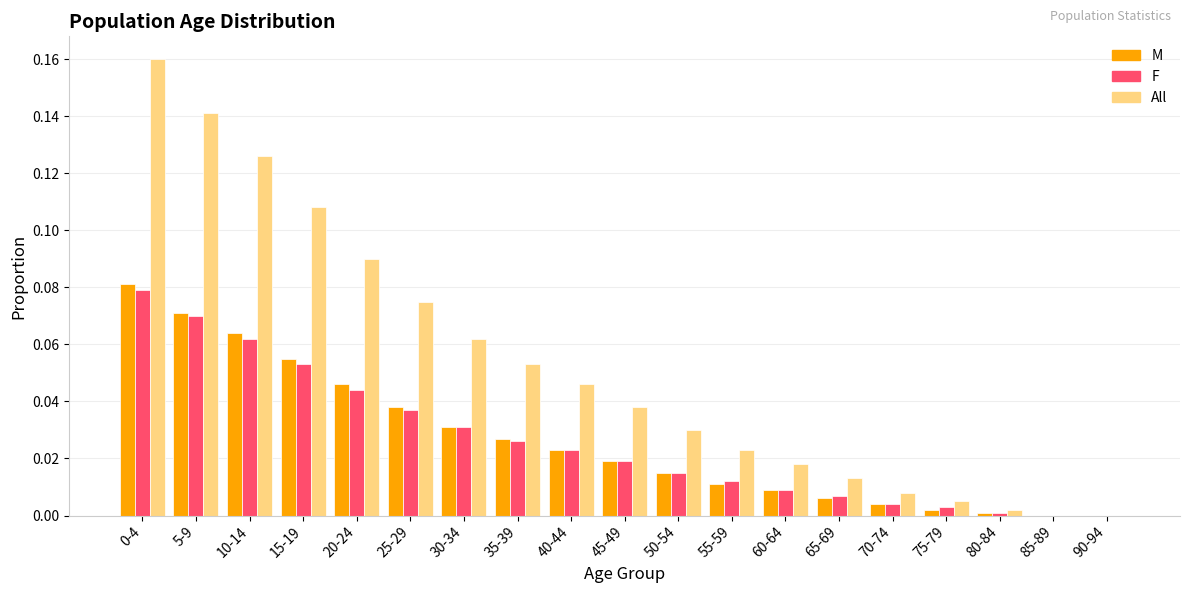

Which series has the largest total across all categories?

All